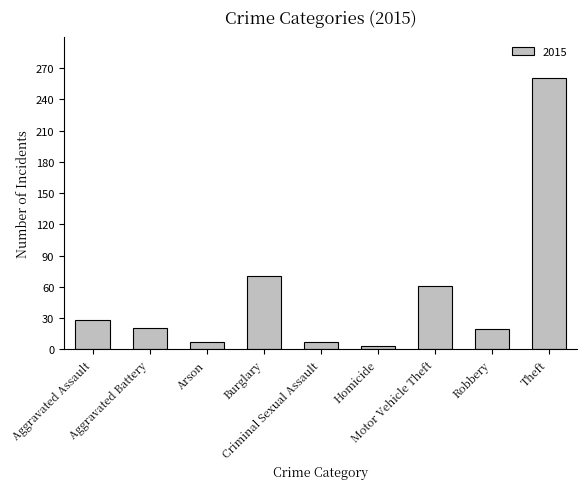

What is the difference between the maximum and second lowest values?

253